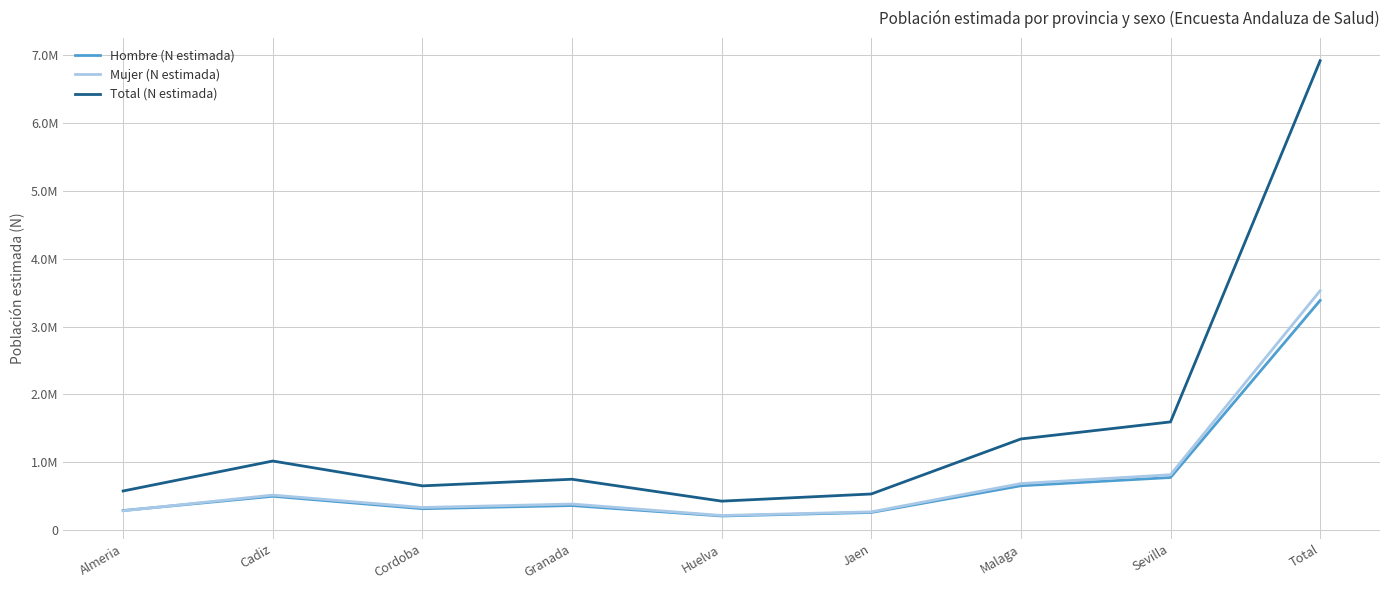

Is this an area chart (filled region under the line)?

No